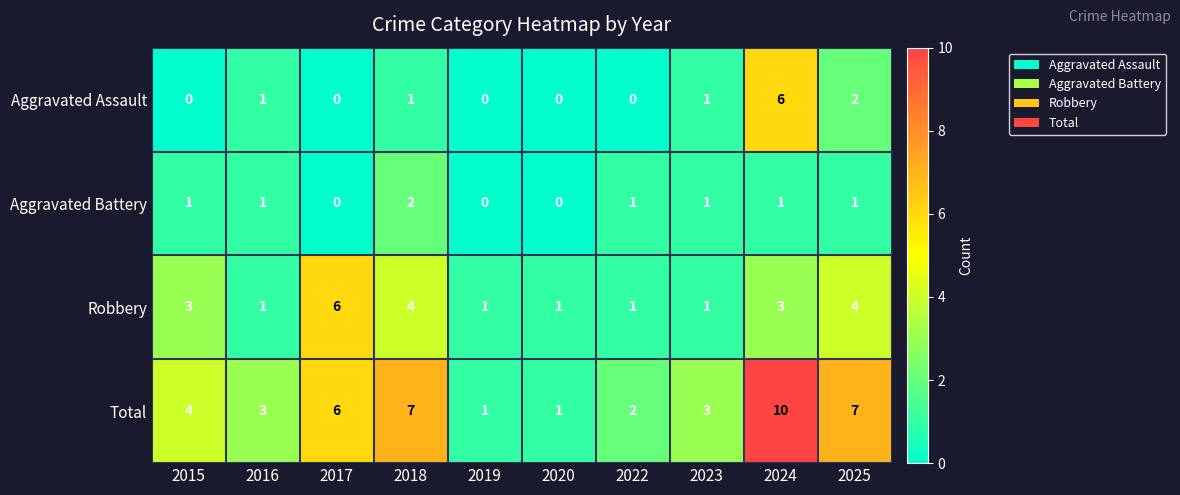

At which label is Aggravated Assault closest to 3?

2025